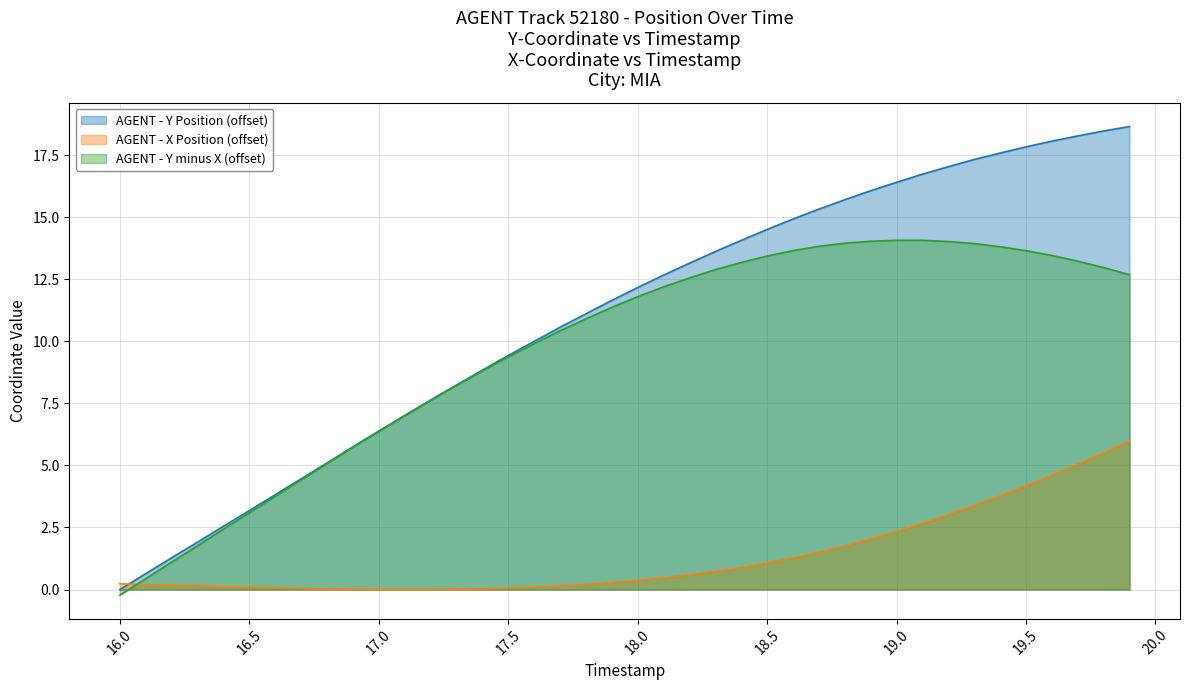

Which series has the largest total across all categories?

AGENT - Y Position (offset)